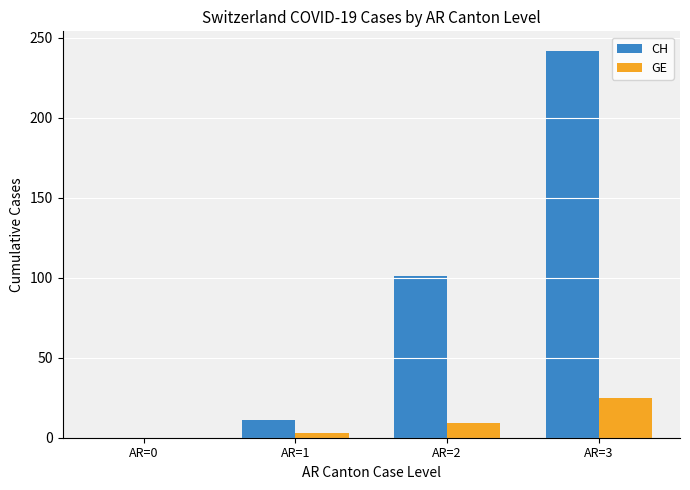

What is the sum of the CH values at AR=2 and AR=3?

343